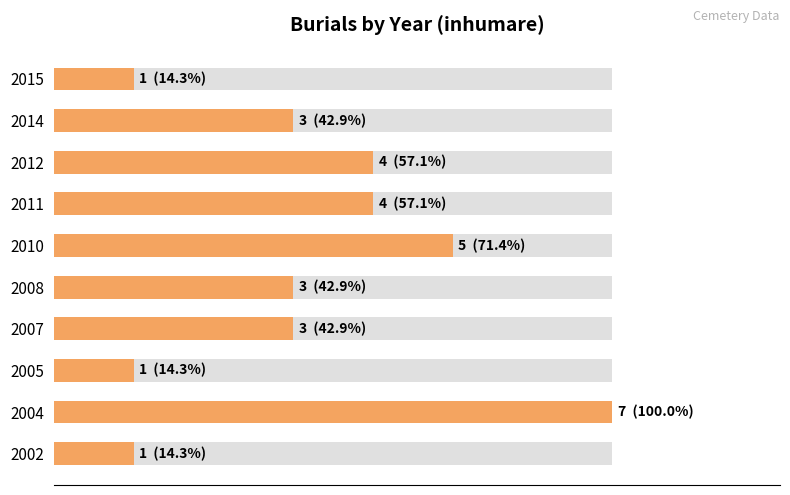

True or false: the data shows 49.2 at 100.

False